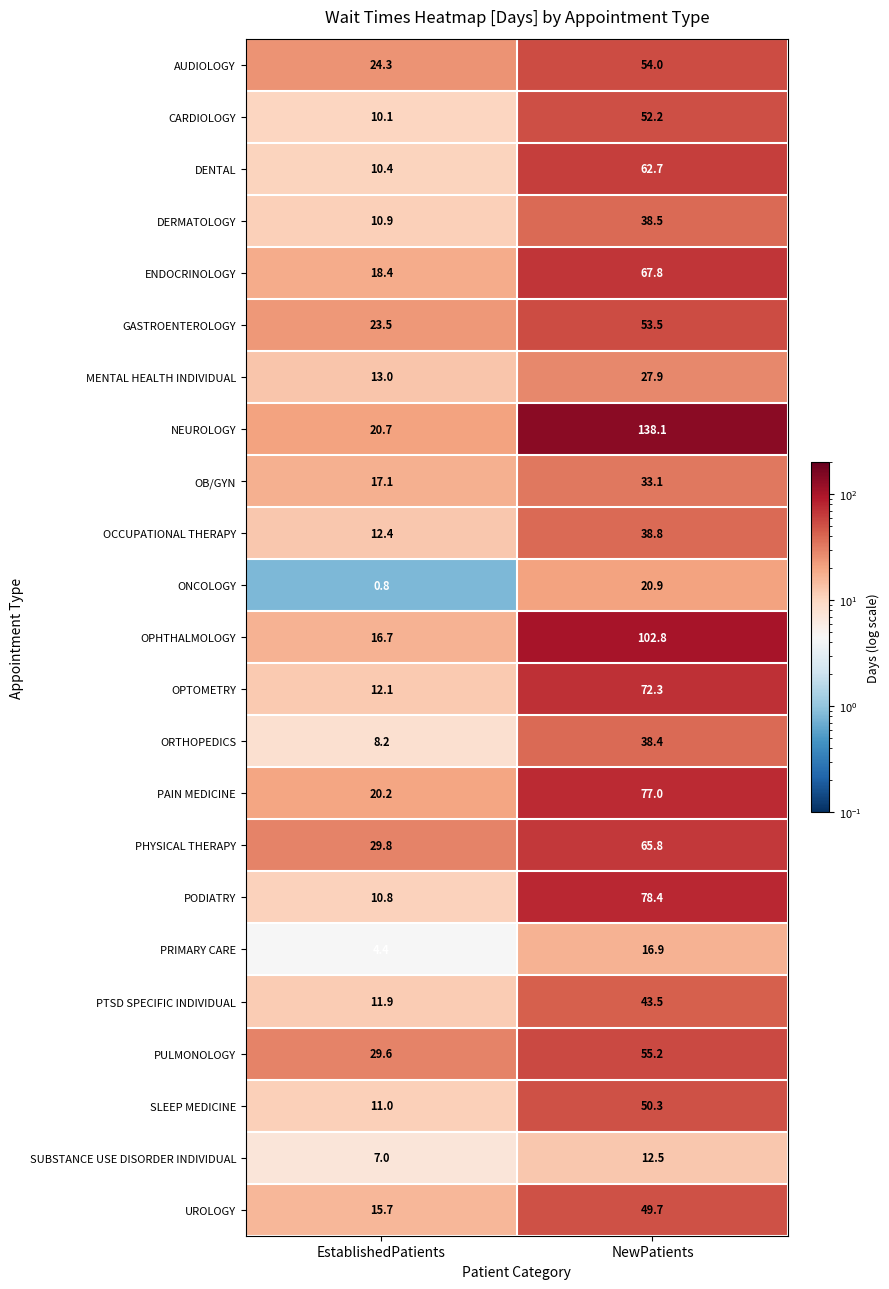

True or false: DENTAL has a value of 62.7 at NewPatients.

True